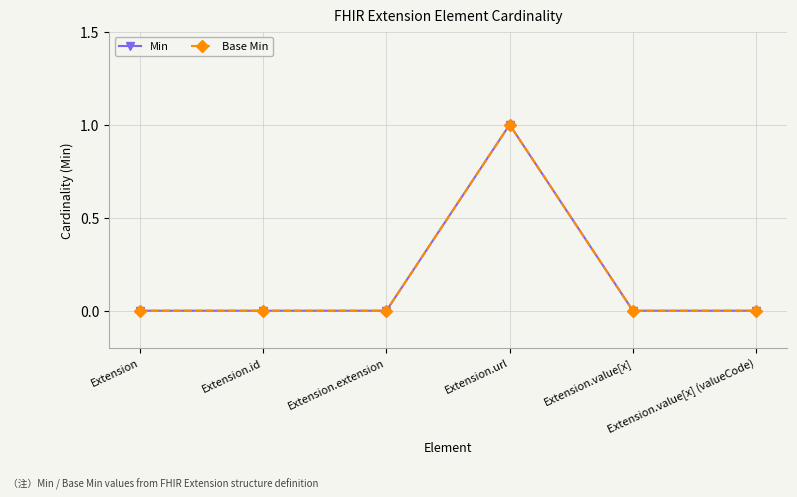

Is this an area chart (filled region under the line)?

No